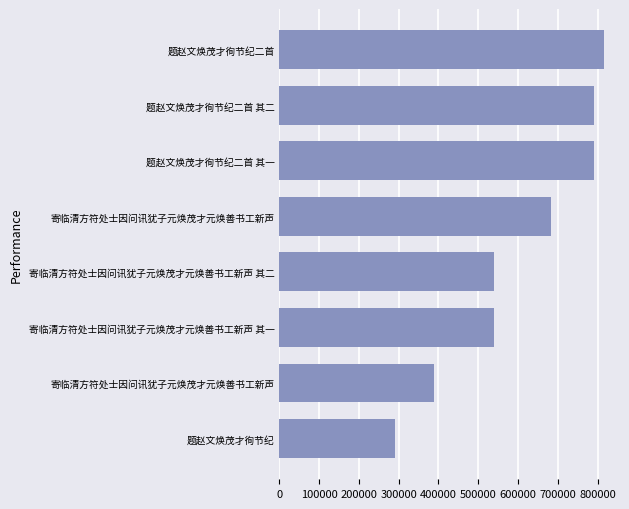

What is the difference between the second highest and minimum values?

501553